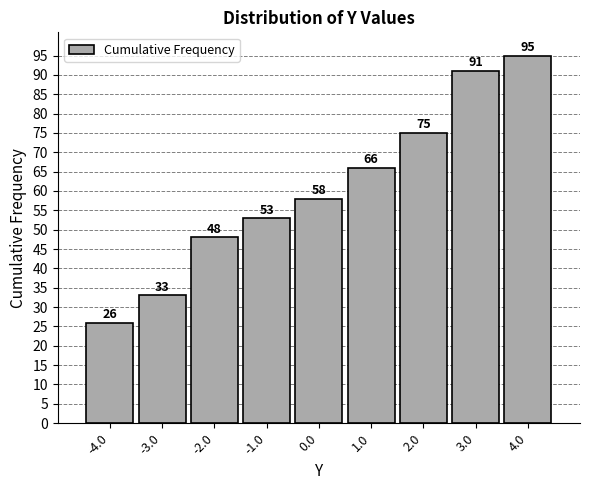

Which range on the x-axis has the tallest bar?

3.5 to 4.5